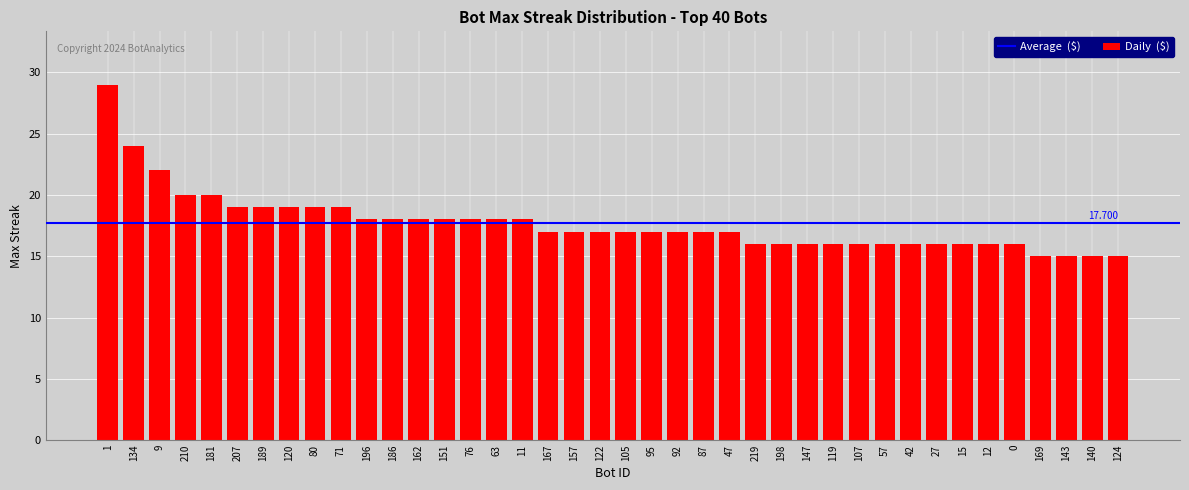

How many distinct data groups are displayed?

1